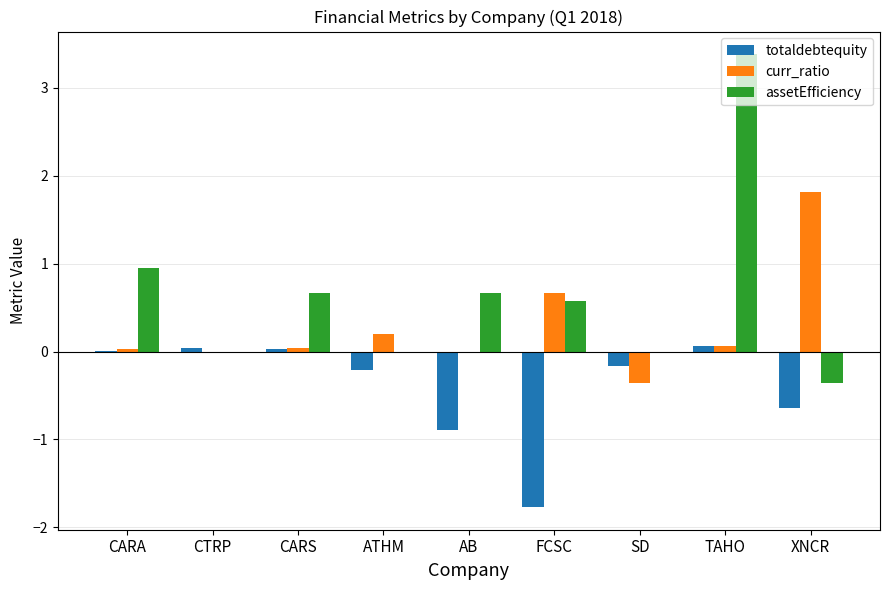

Which series changed the most between CARS and FCSC?

totaldebtequity